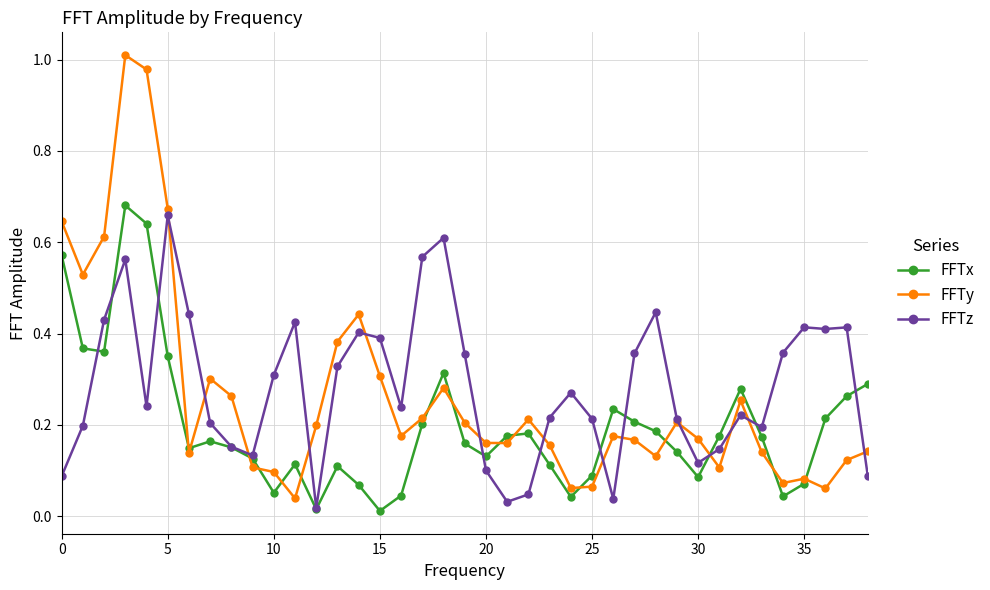

True or false: FFTy has more than 1 points higher than both neighbors.

True